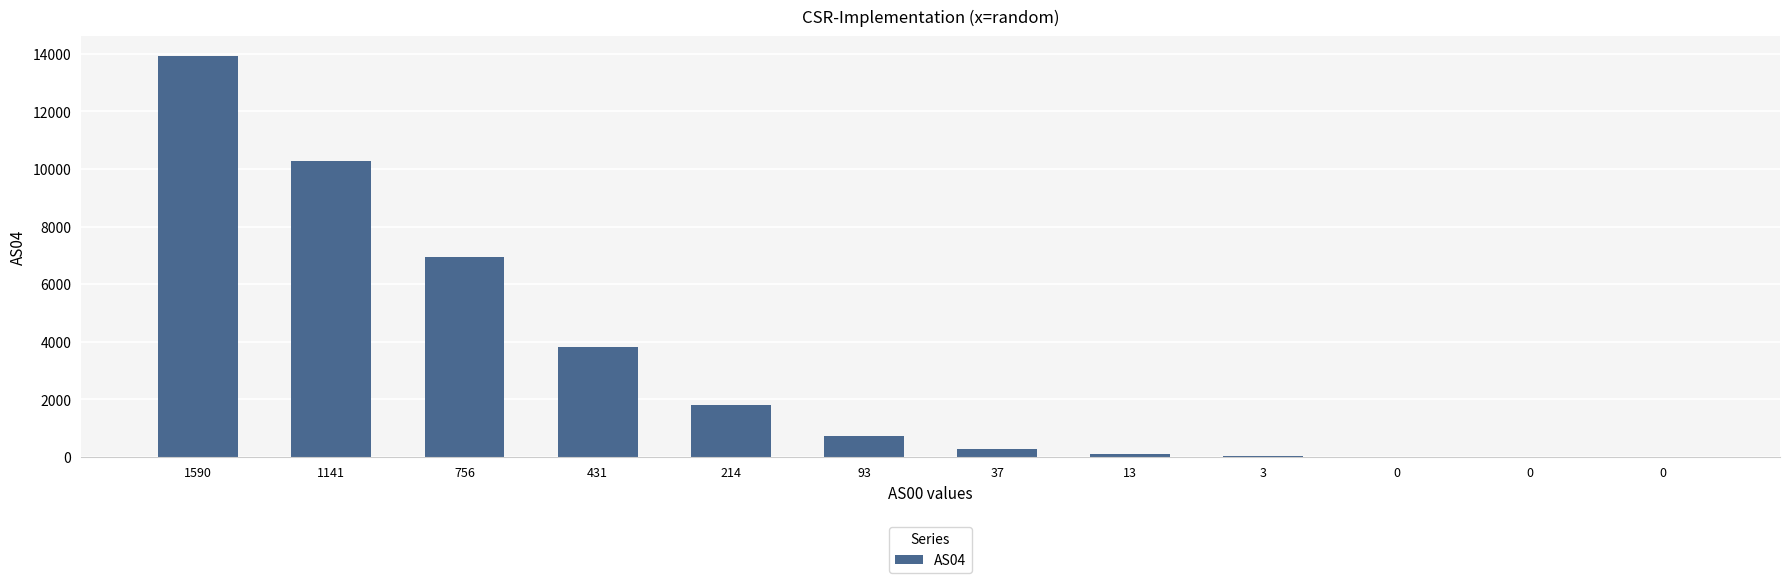

Rank the categories by value from highest to lowest.

1590, 1141, 756, 431, 214, 93, 37, 13, 3, 0, 0, 0